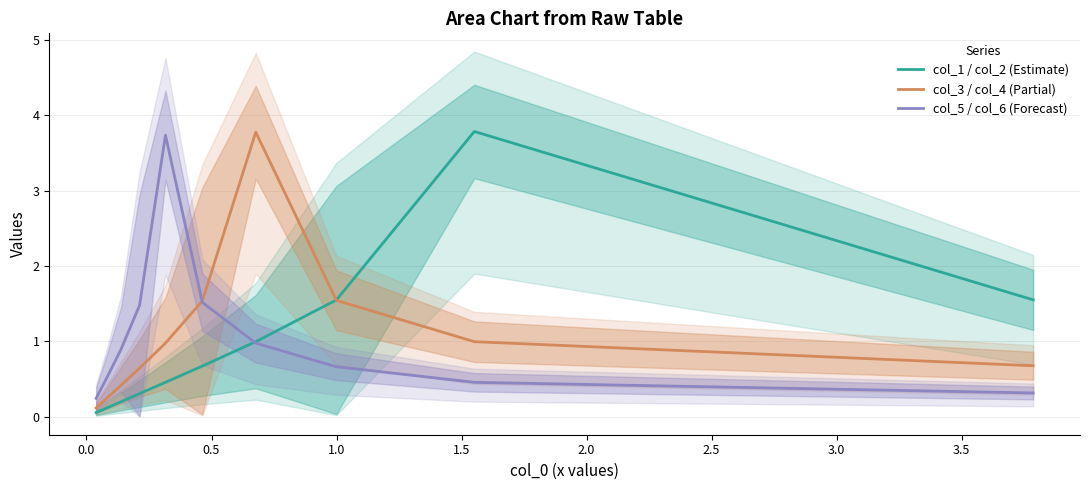

What is the sum of all col_3 / col_4 (Partial) values?

10.9